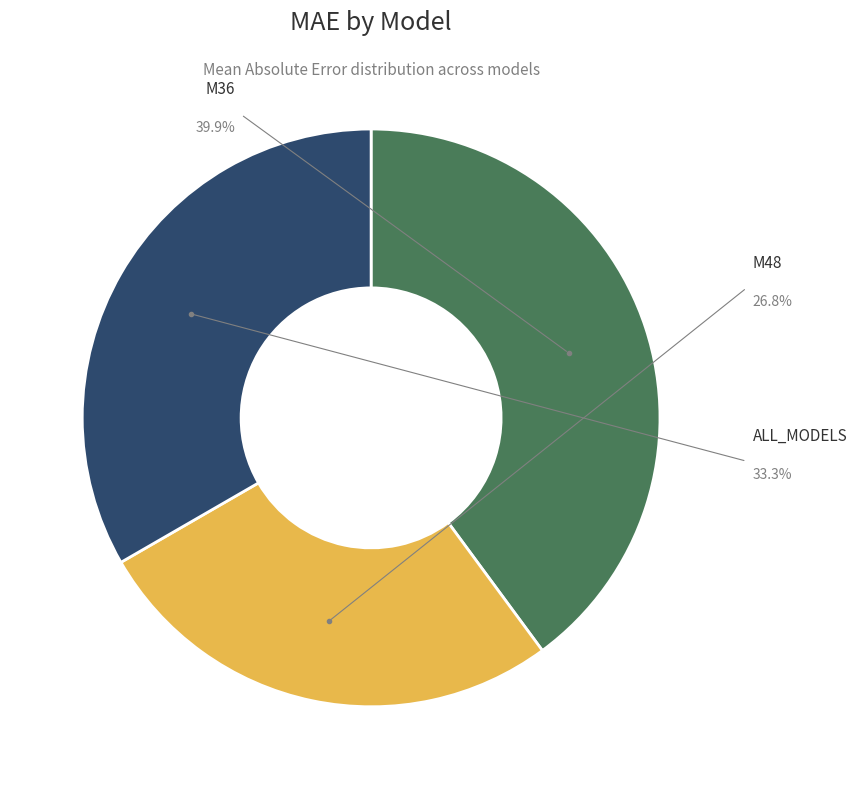

To the nearest percent, what is the combined percentage of M36 and ALL_MODELS?

73%